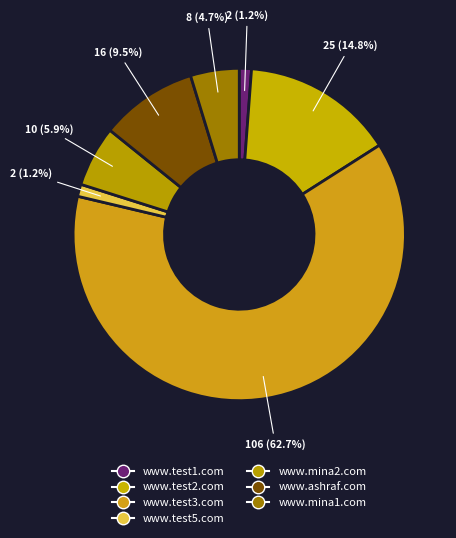

What is the ratio of the value at www.test2.com to the value at www.test5.com?

12.5